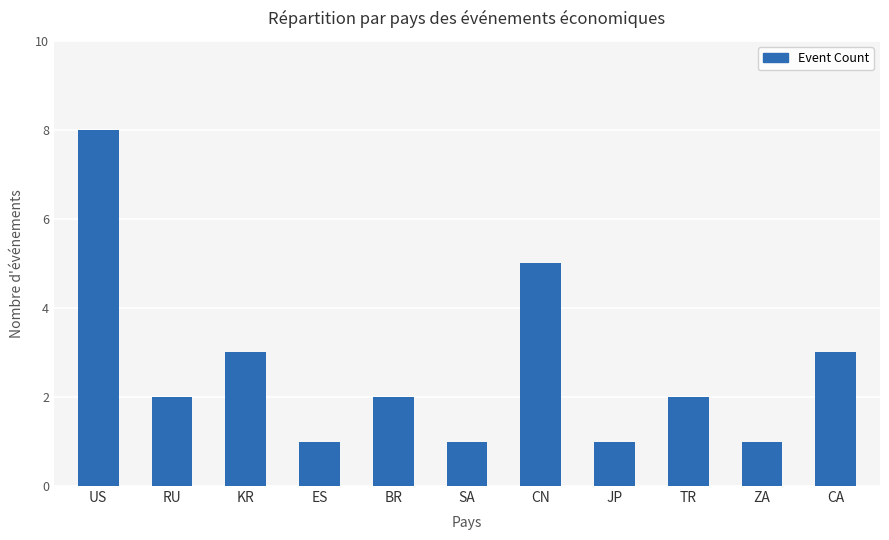

Which category has the highest value across all series?

US